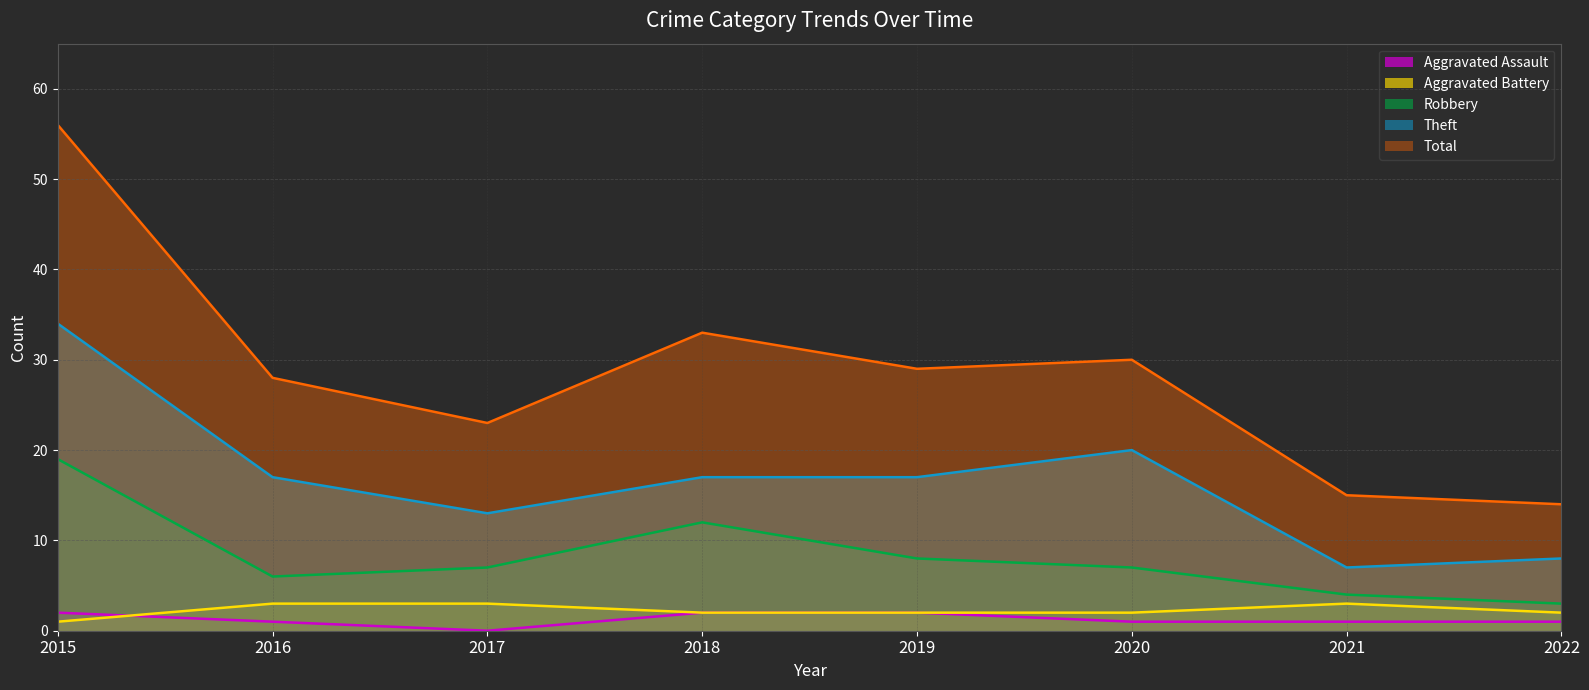

How many lines are shown in the chart?

5